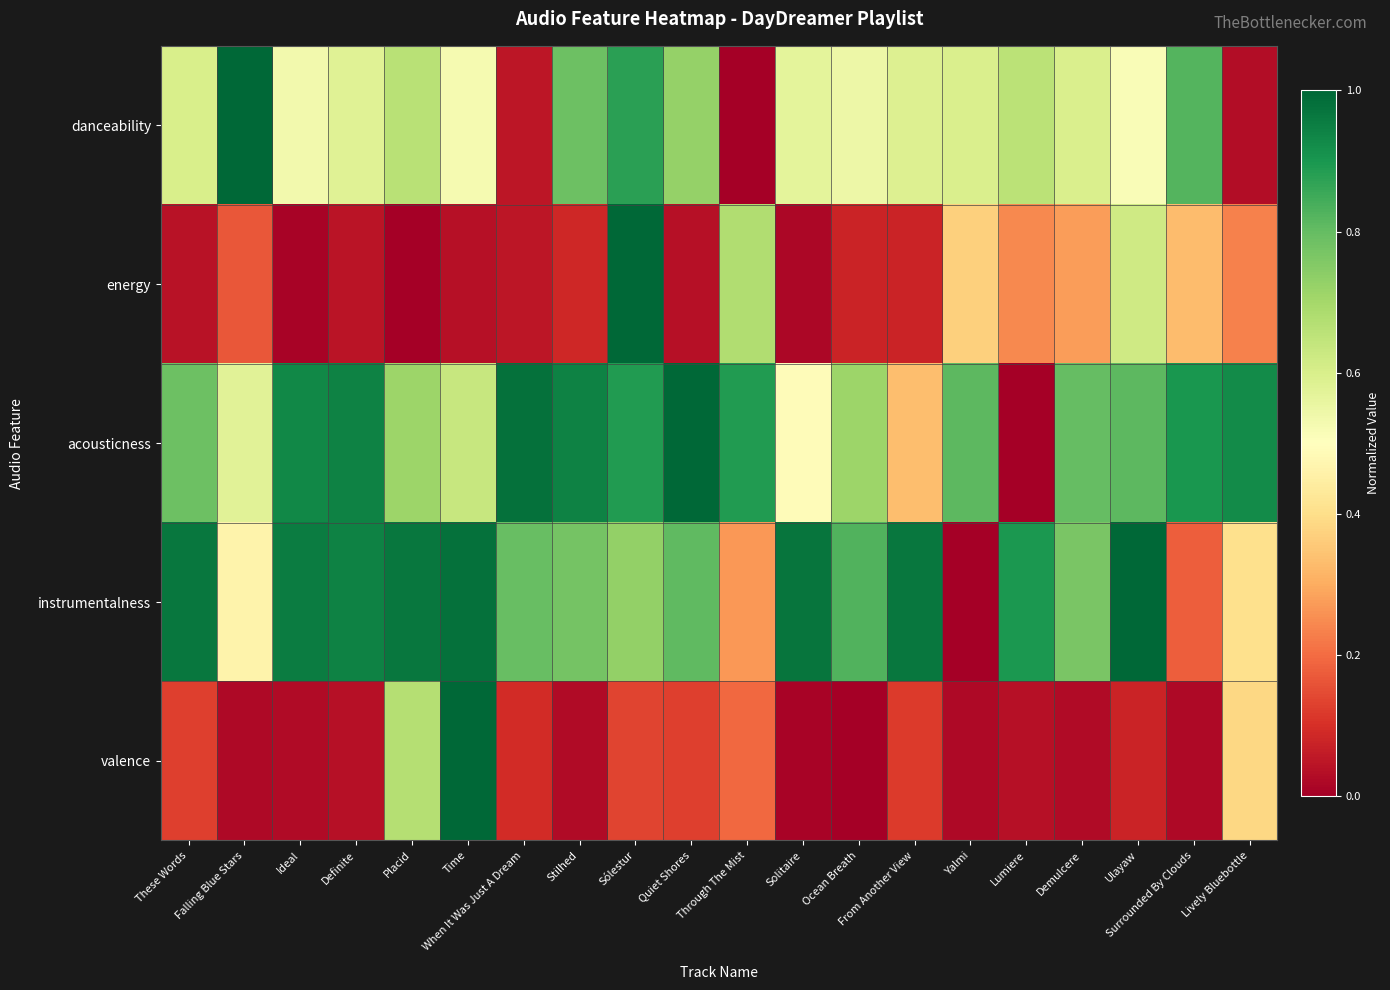

Between Ocean Breath and Ulayaw, which series saw the biggest shift?

energy